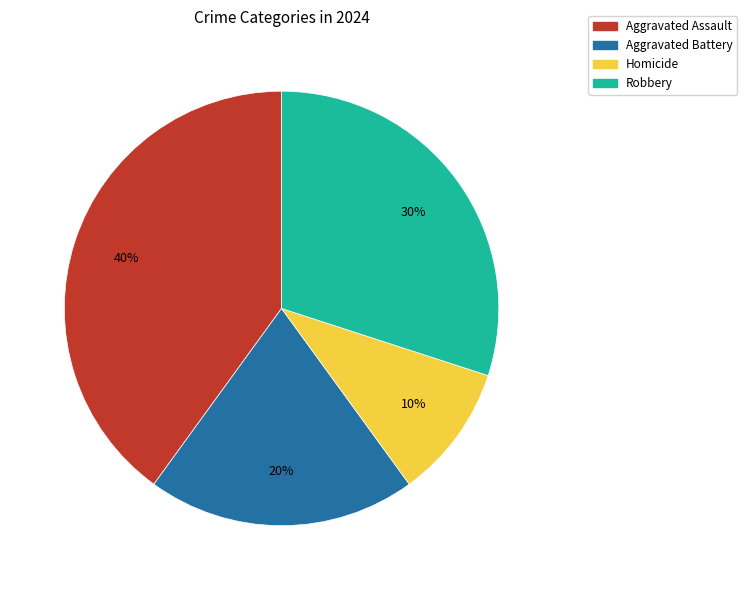

What percentage is the Homicide slice, to the nearest percent?

10%